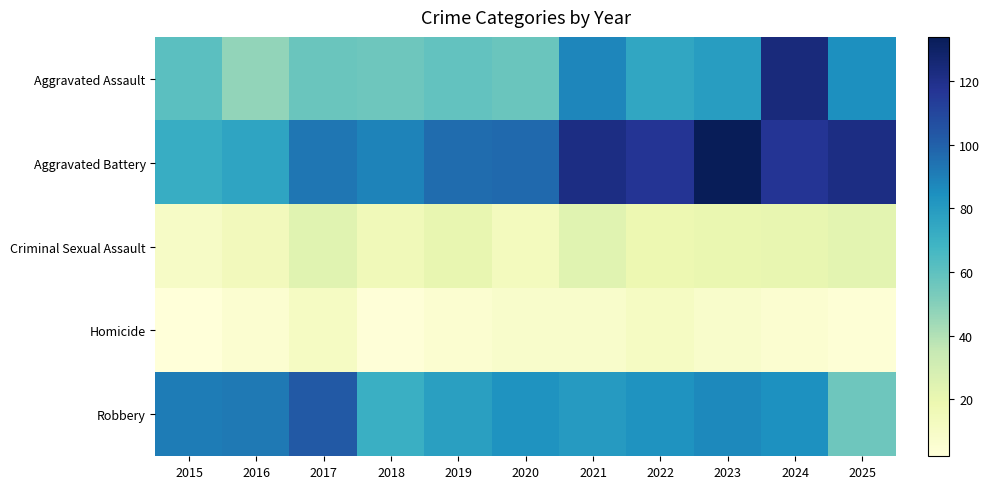

Rank the series at 2019 from lowest to highest value.

Homicide, Criminal Sexual Assault, Aggravated Assault, Robbery, Aggravated Battery